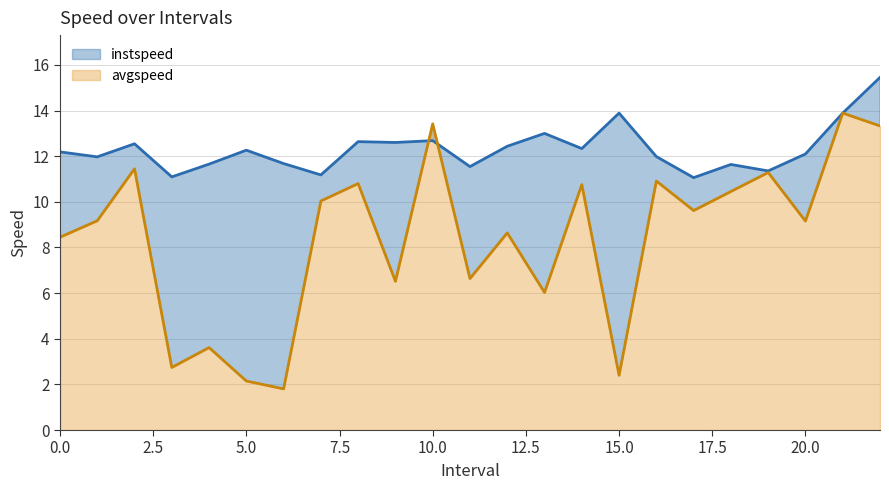

Which series has the largest total across all categories?

instspeed